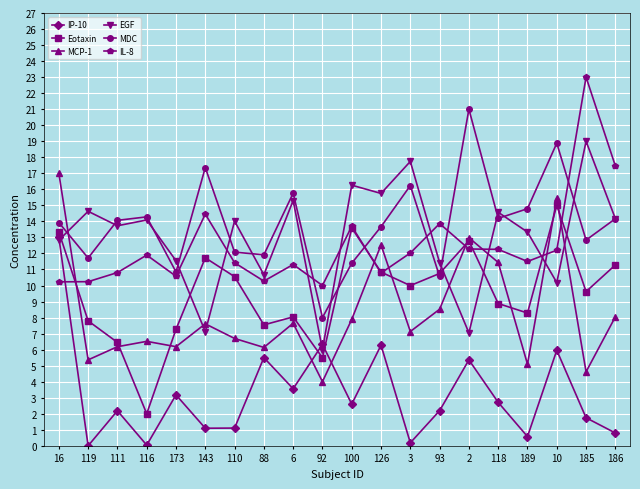

How many categories are shown in the chart?

20